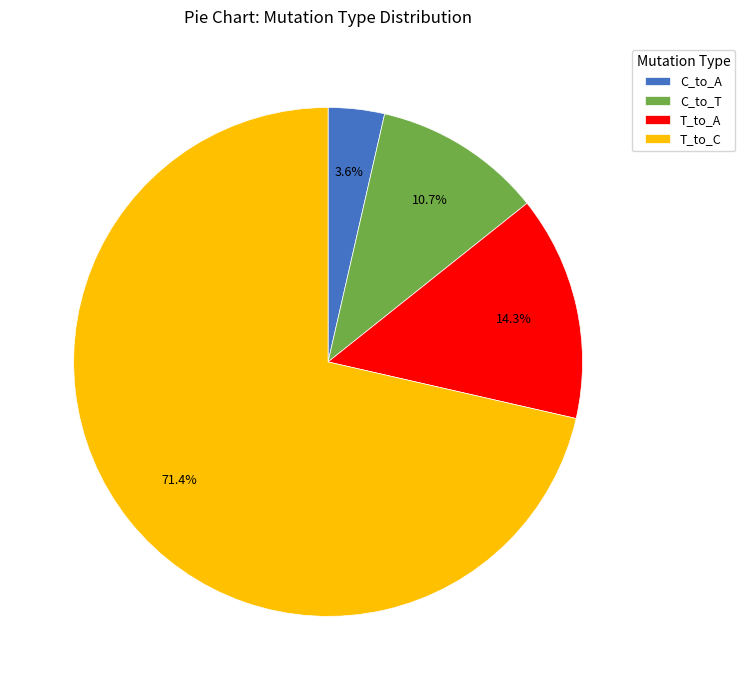

What is the largest slice in the pie chart?

T_to_C